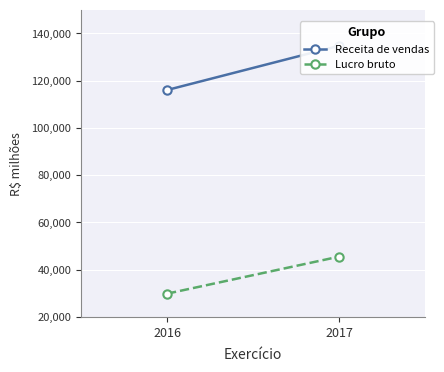

Rank the series at 2016 from lowest to highest value.

Lucro bruto, Receita de vendas